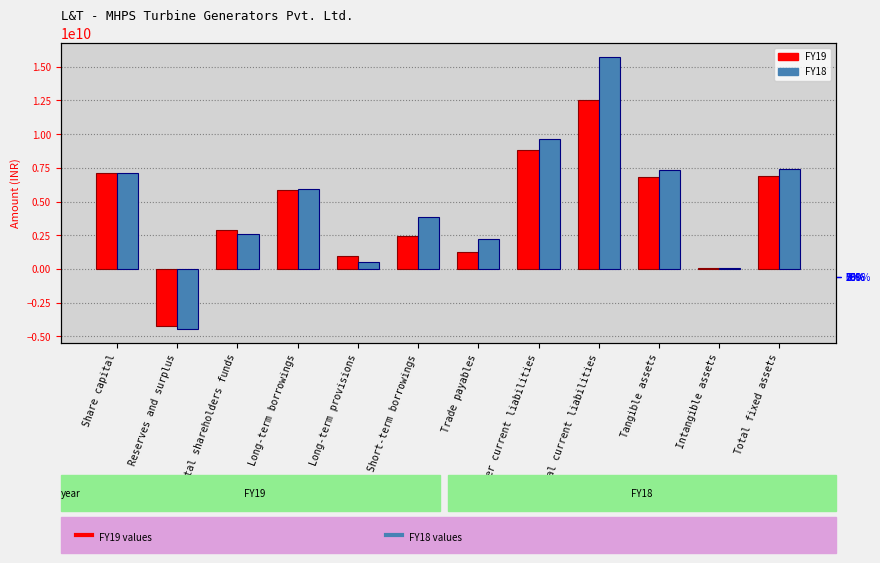

What is the total value across all series at Other current liabilities?

18442300000